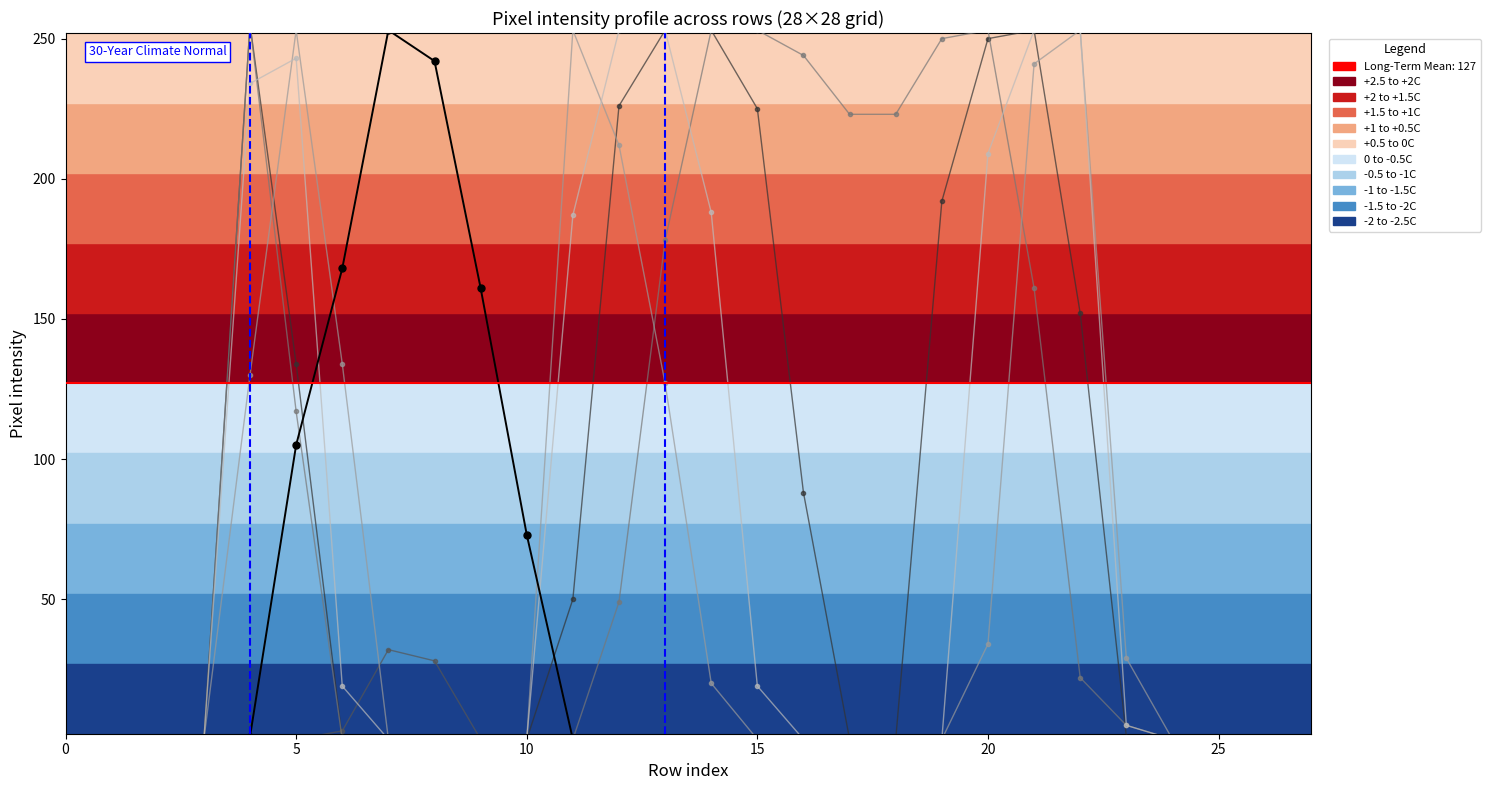

Which series has the largest range (max minus min)?

col_19